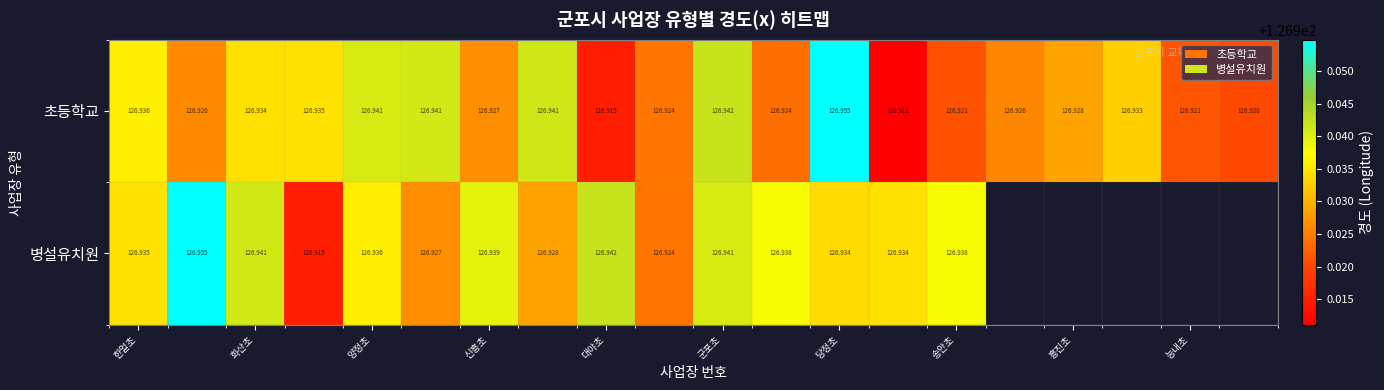

What is the sum of all 초등학교 values?

2538.6